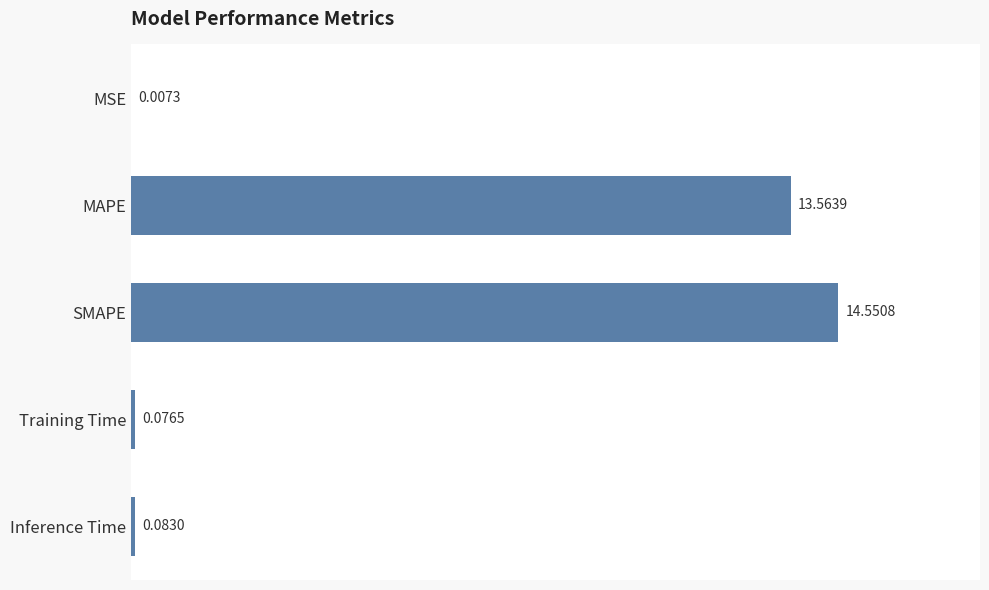

Which label corresponds to the largest value in the chart?

SMAPE